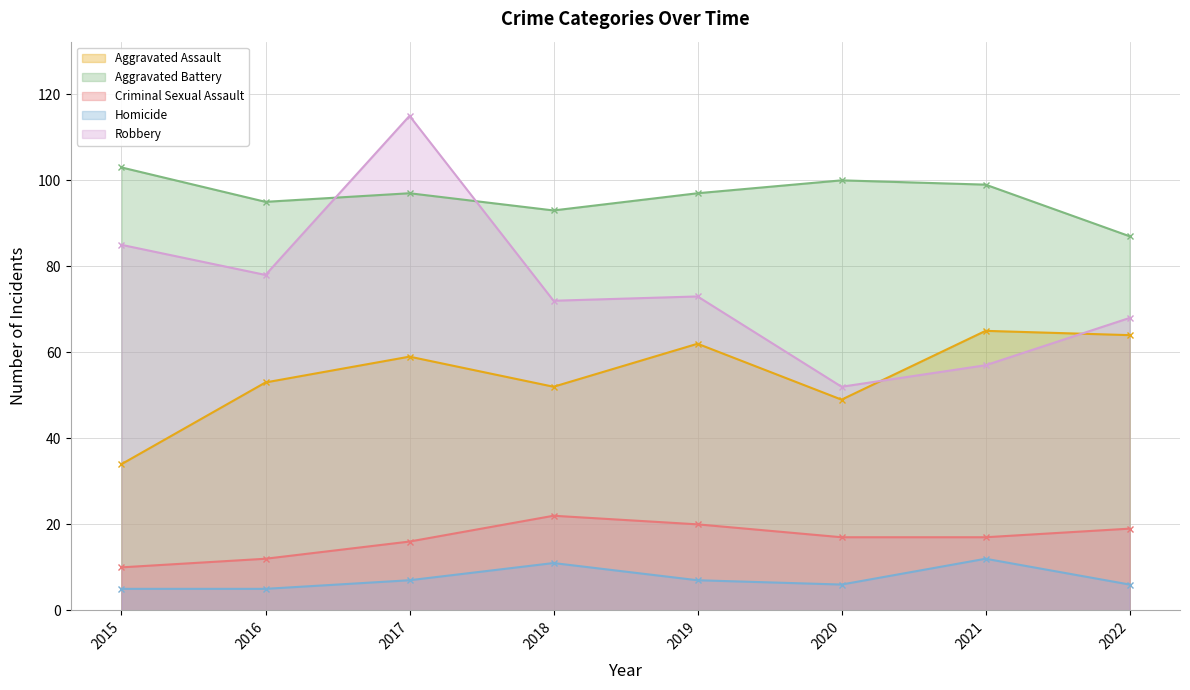

The value of Aggravated Battery at 2022 is 130. True or false?

False